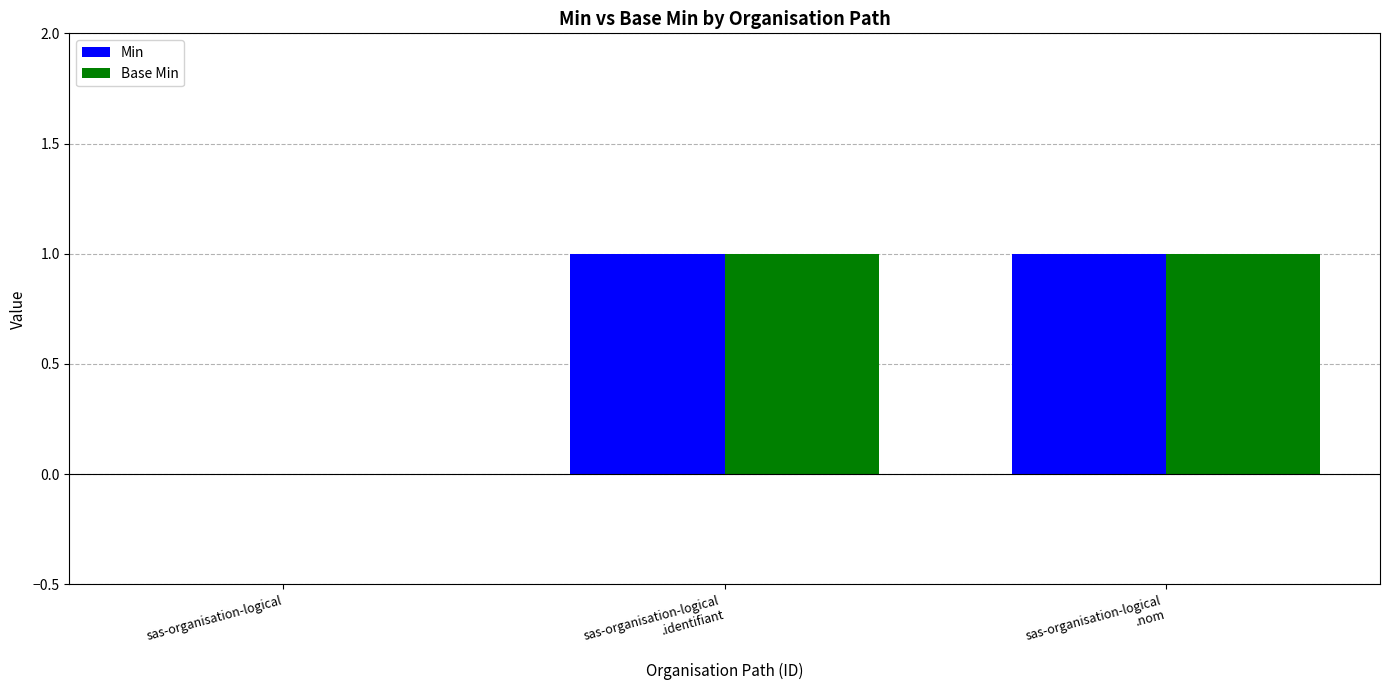

Is it true that Base Min equals 0 at sas-organisation-logical?

True